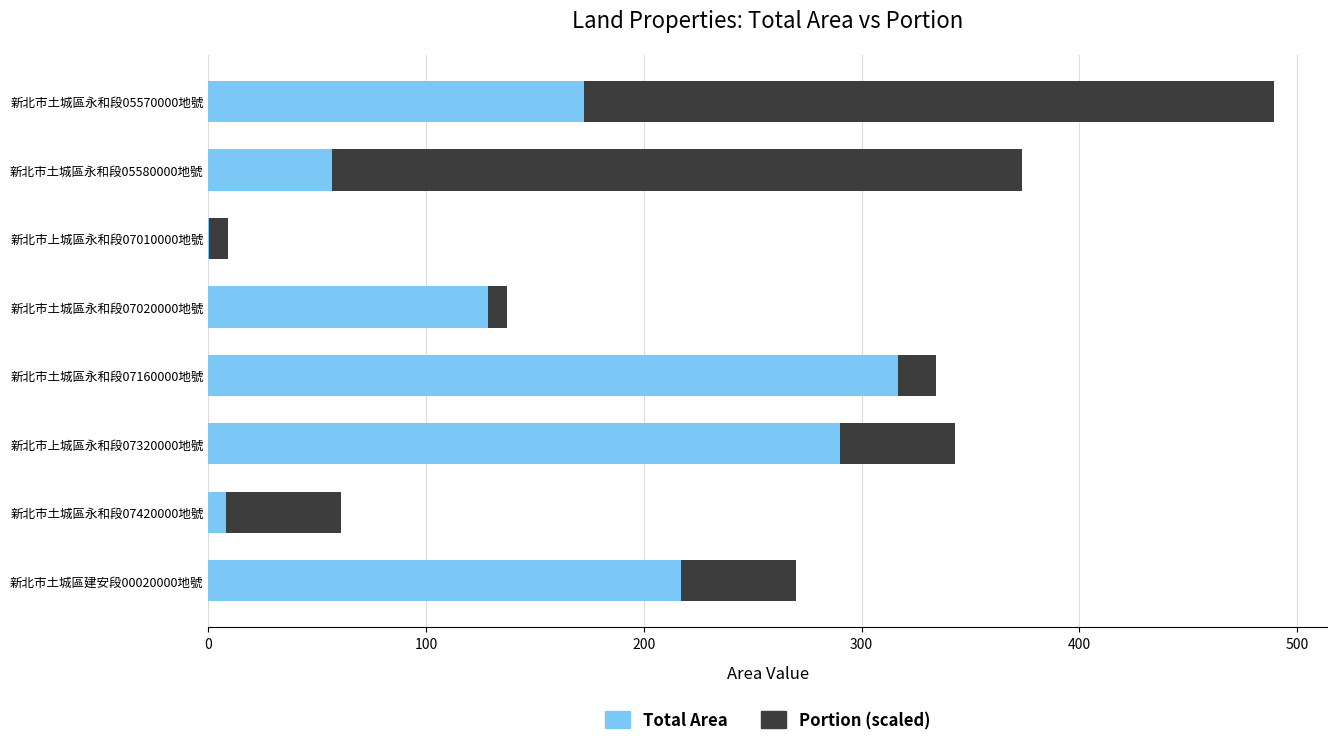

What is the total value across all series at 新北市土城區永和段05580000地號?

373.7